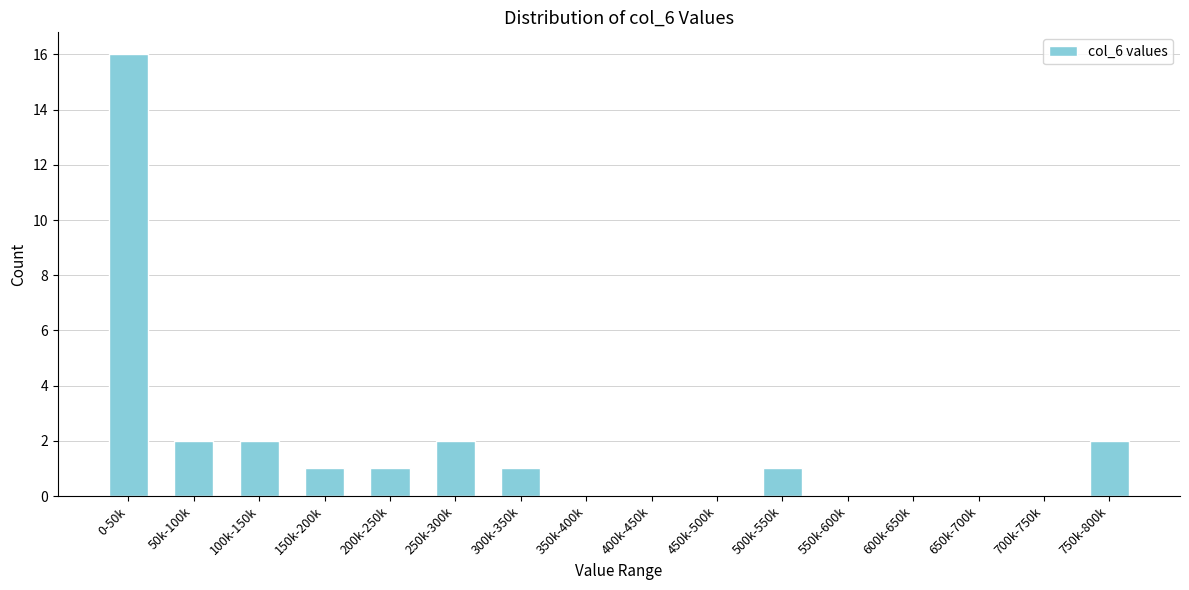

Reading left to right, extract all data points from this chart.

0-50k=16	50k-100k=2	100k-150k=2	150k-200k=1	200k-250k=1	250k-300k=2	300k-350k=1	350k-400k=0	400k-450k=0	450k-500k=0	500k-550k=1	550k-600k=0	600k-650k=0	650k-700k=0	700k-750k=0	750k-800k=2